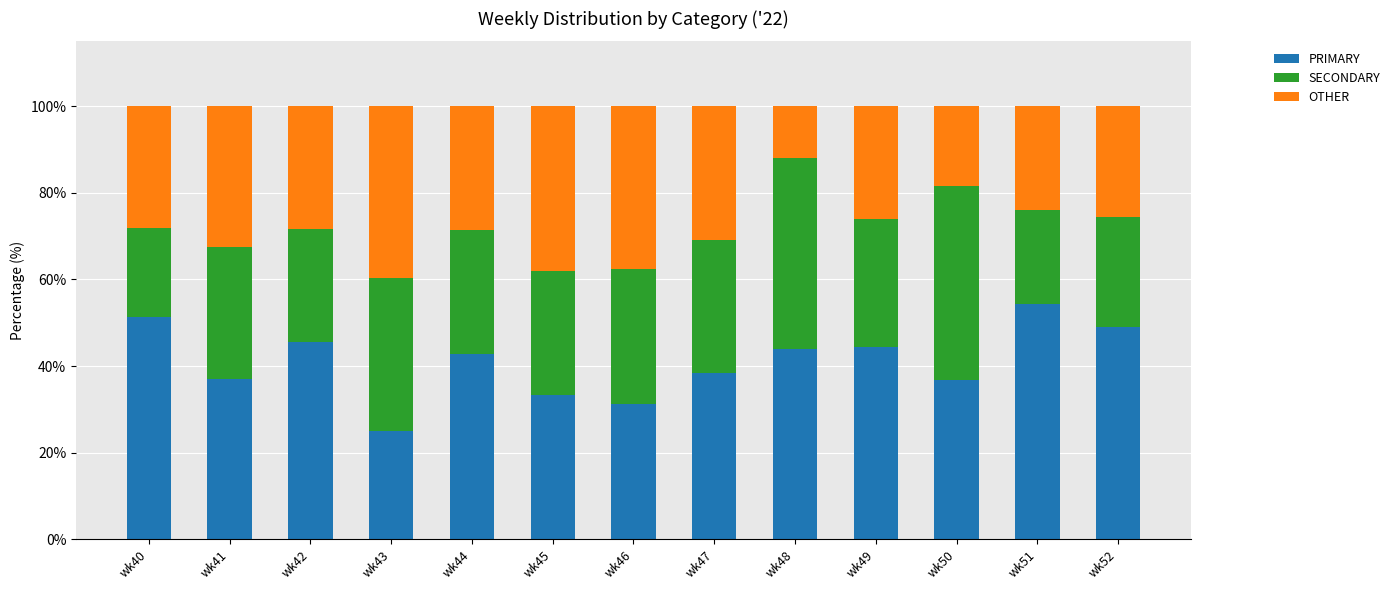

The PRIMARY series shows 54.5 at wk47. True or false?

False